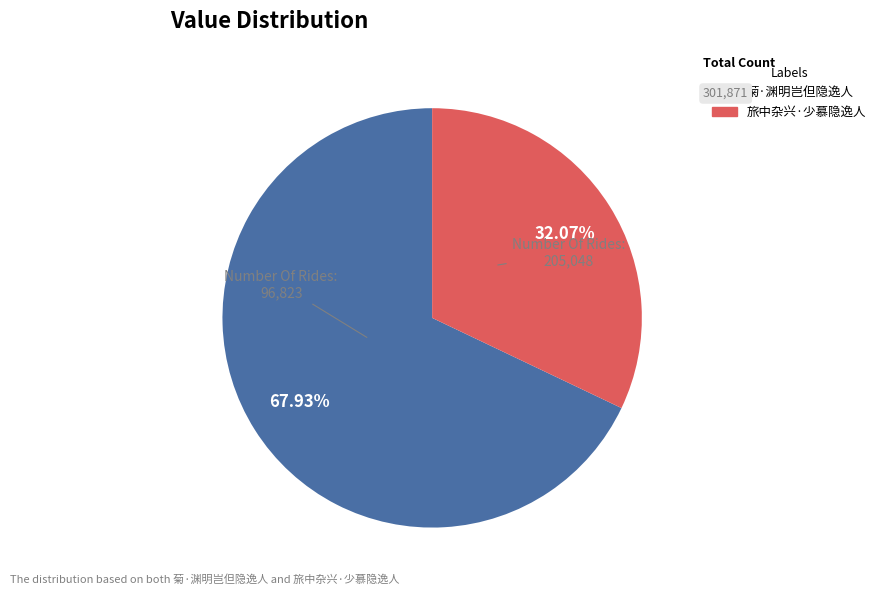

To the nearest percent, what percentage of the pie is 菊·渊明岂但隐逸人?

68%